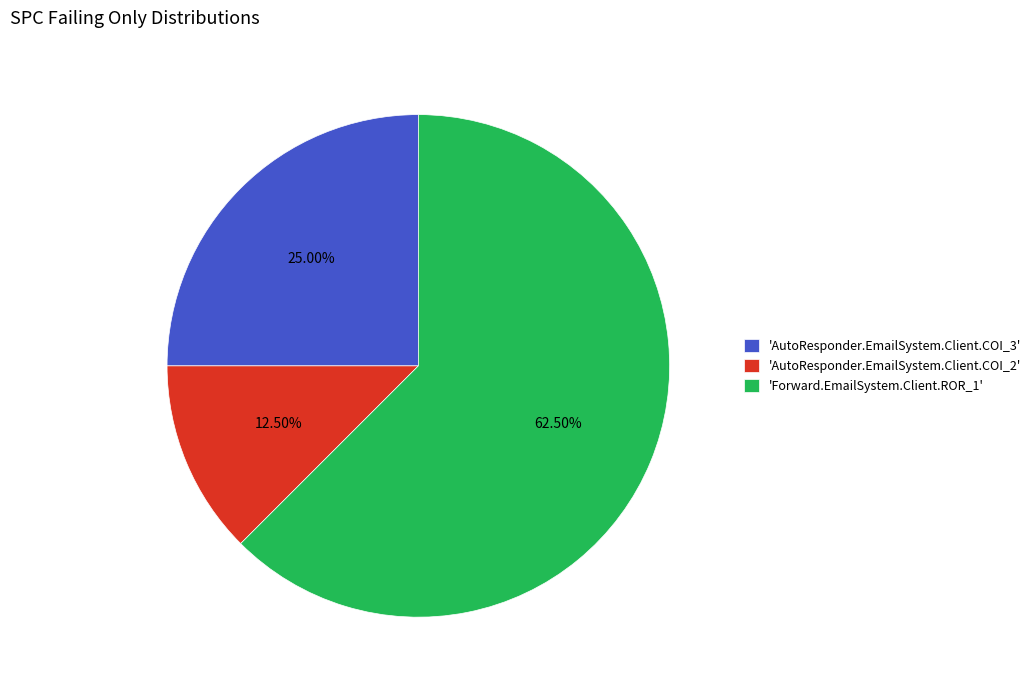

Combined, do 'Forward.EmailSystem.Client.ROR_1' and 'AutoResponder.EmailSystem.Client.COI_3' account for over 50%?

Yes